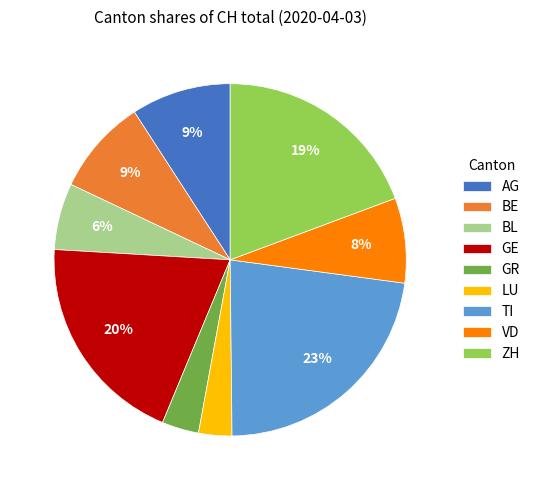

Which category has the biggest portion of the pie?

TI